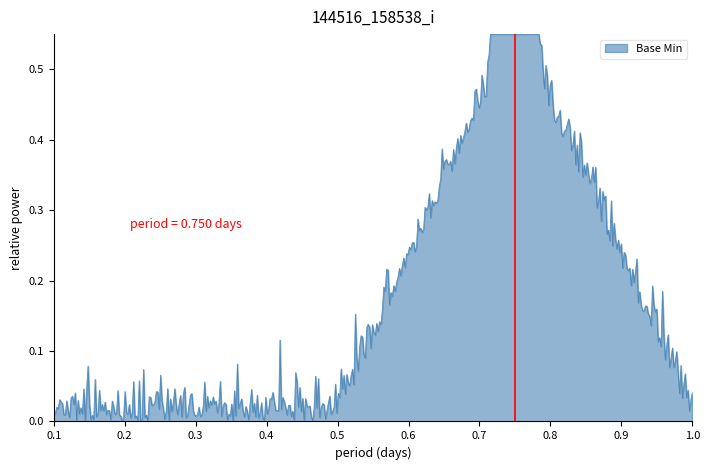

Does the chart have visible grid lines?

No